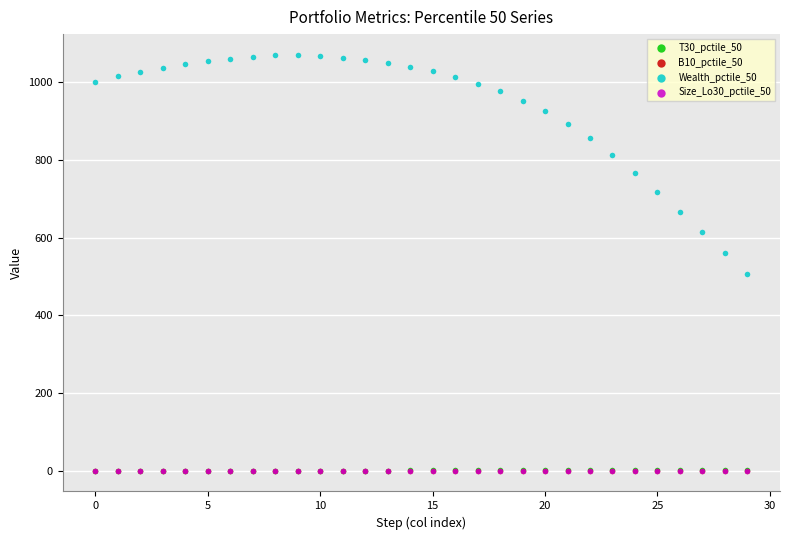

Which series reaches the maximum Y coordinate?

Wealth_pctile_50